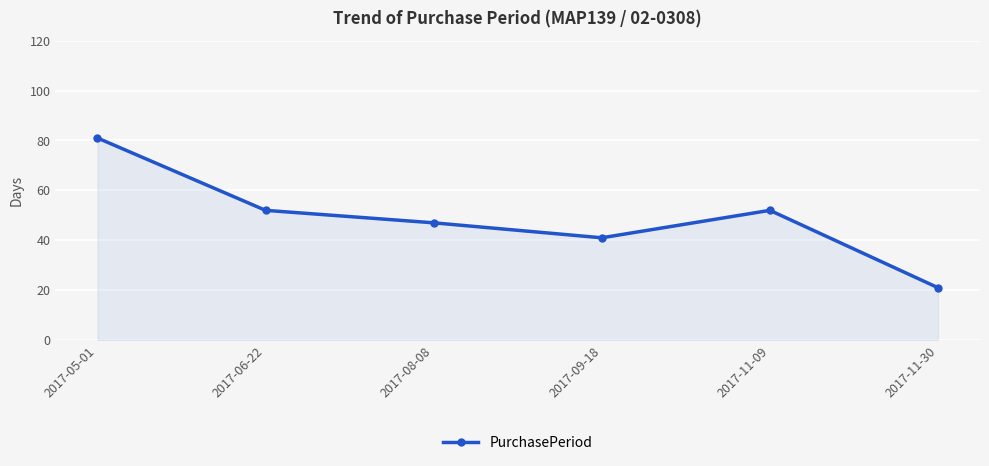

Is it true that the value at 2017-09-18 is 65?

False